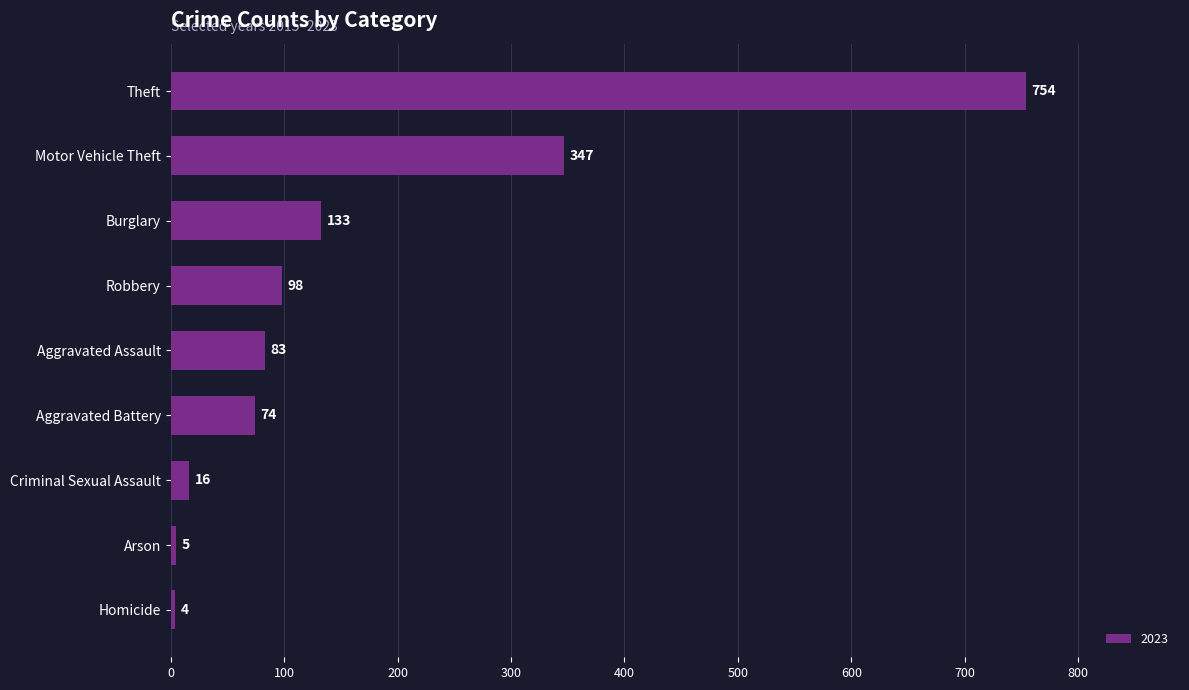

The chart shows a value of 5 at Arson. True or false?

True